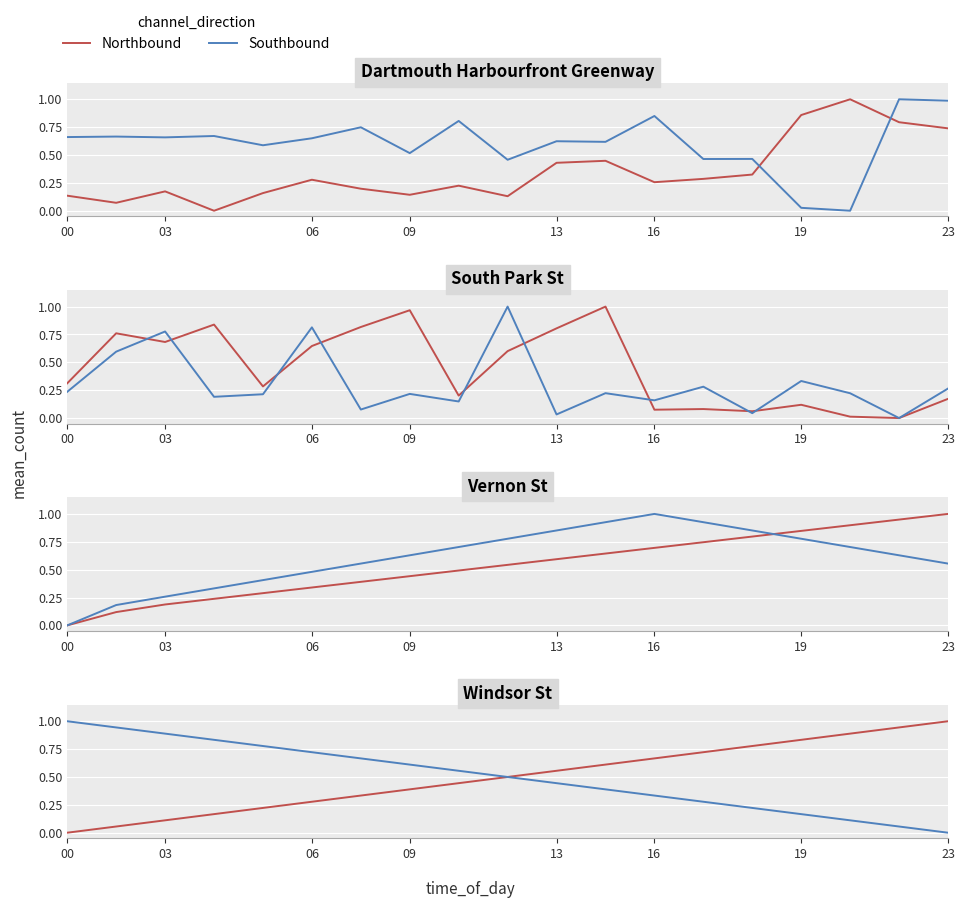

Which series has the widest spread of values?

Northbound